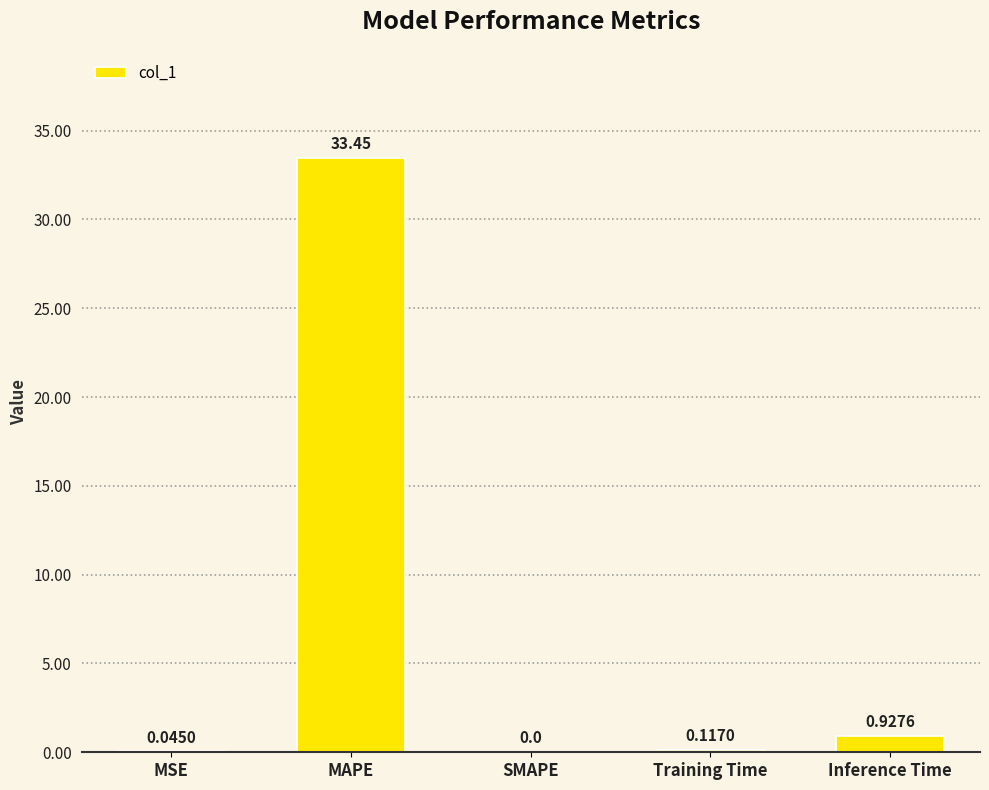

What is the change in value from MAPE to Training Time?

-33.3